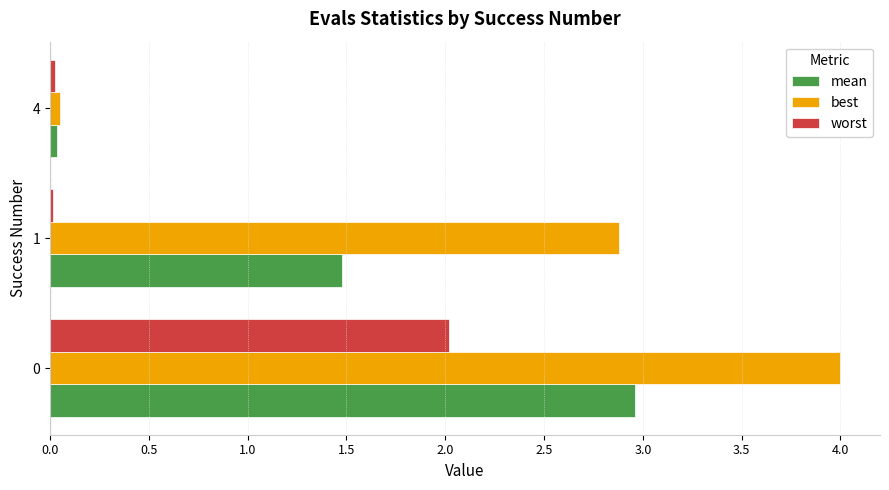

Which series has the largest total across all categories?

best